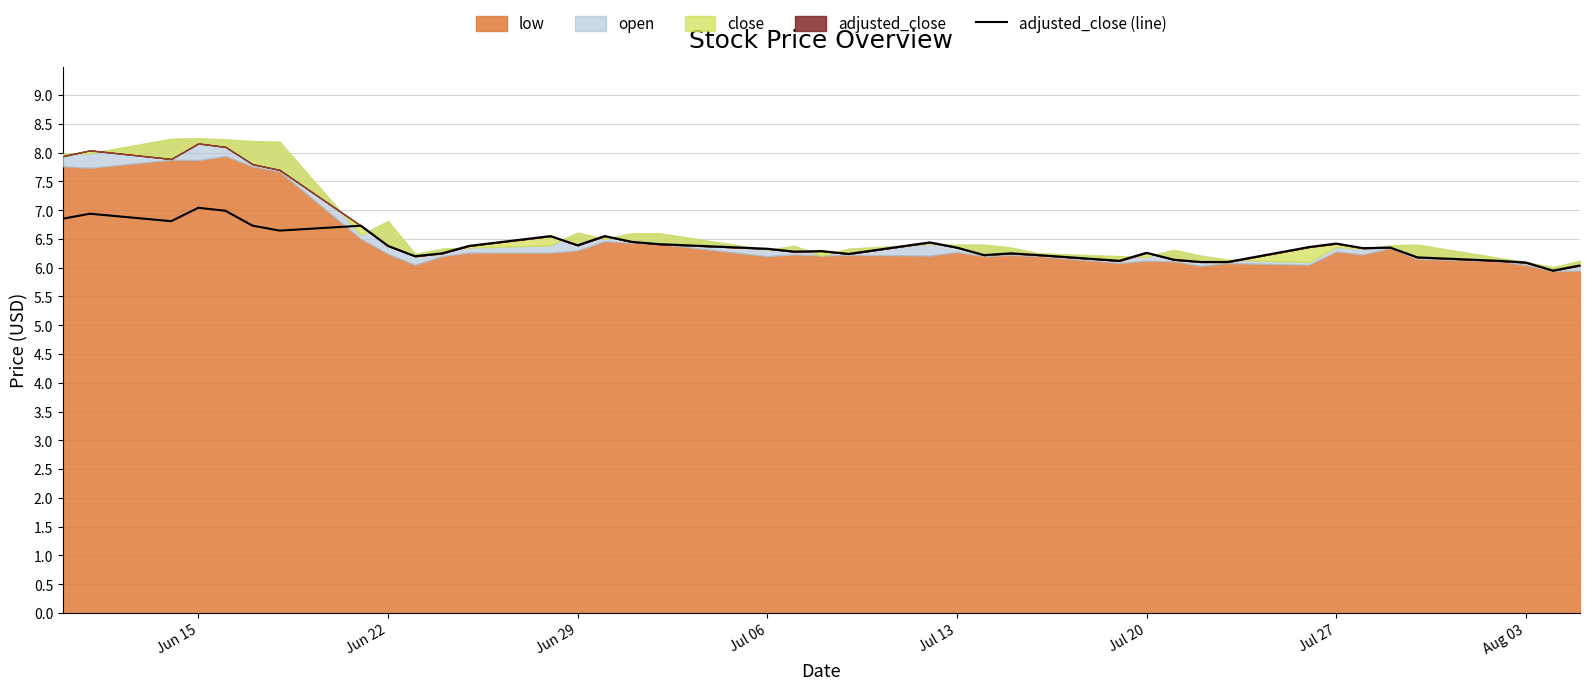

What is the minimum value for adjusted_close (line)?

6.0